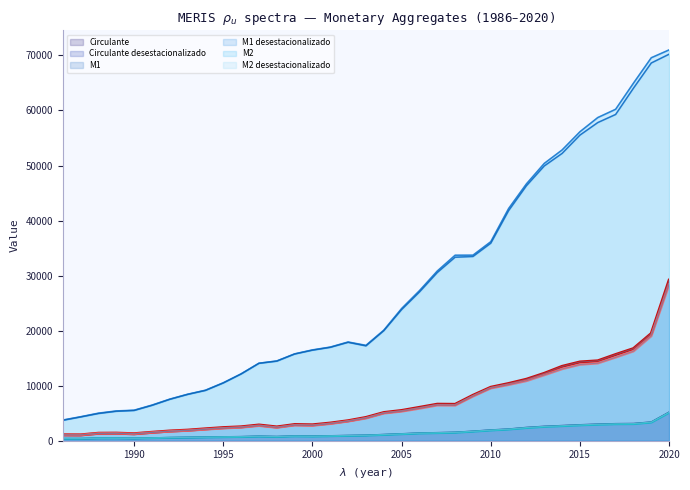

How many data points in Circulante desestacionalizado are above 942?

17